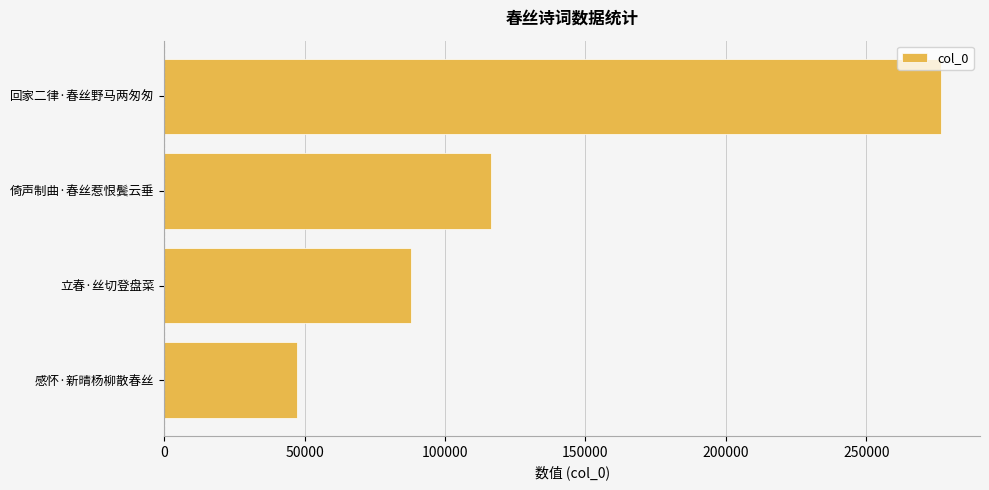

What is the sum of the values at 立春·丝切登盘菜 and 感怀·新晴杨柳散春丝?

135177